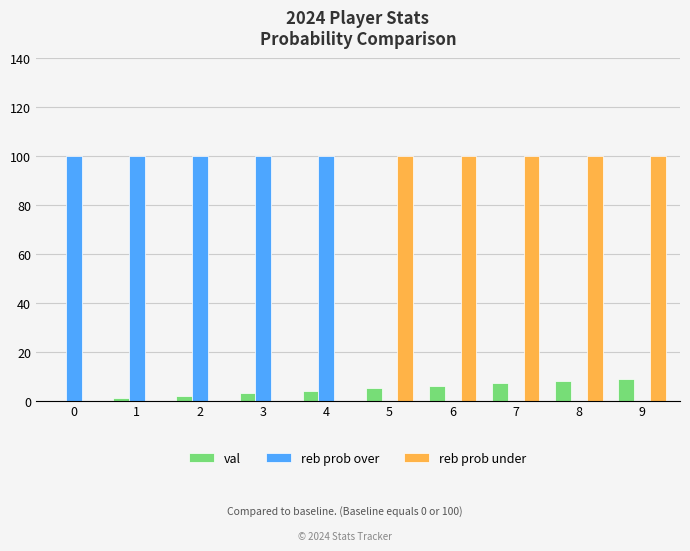

What is the sum of all val values?

45